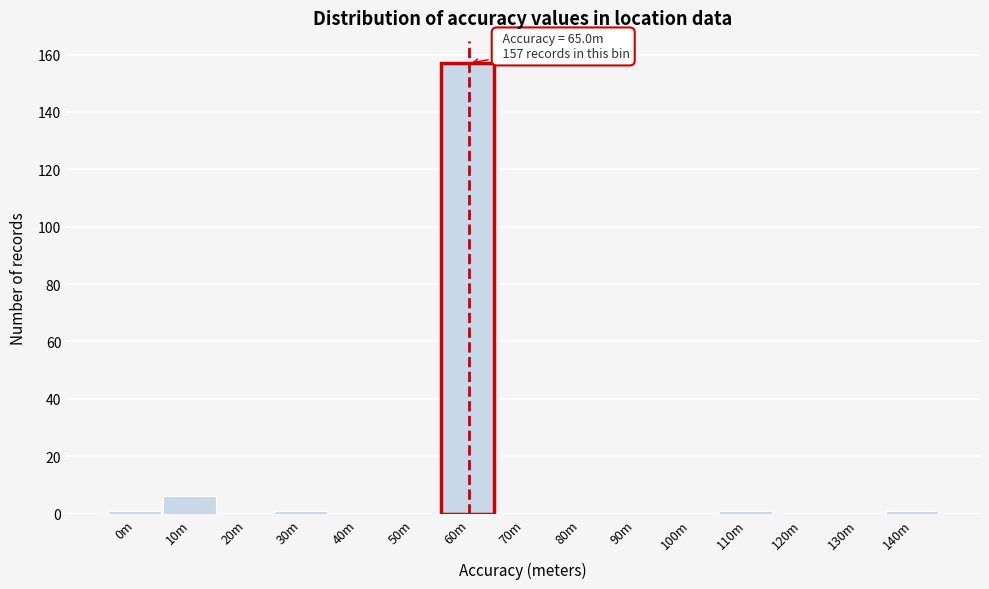

Reading left to right, what are all the values shown in this chart?

0m=1	10m=6	20m=0	30m=1	40m=0	50m=0	60m=157	70m=0	80m=0	90m=0	100m=0	110m=1	120m=0	130m=0	140m=1